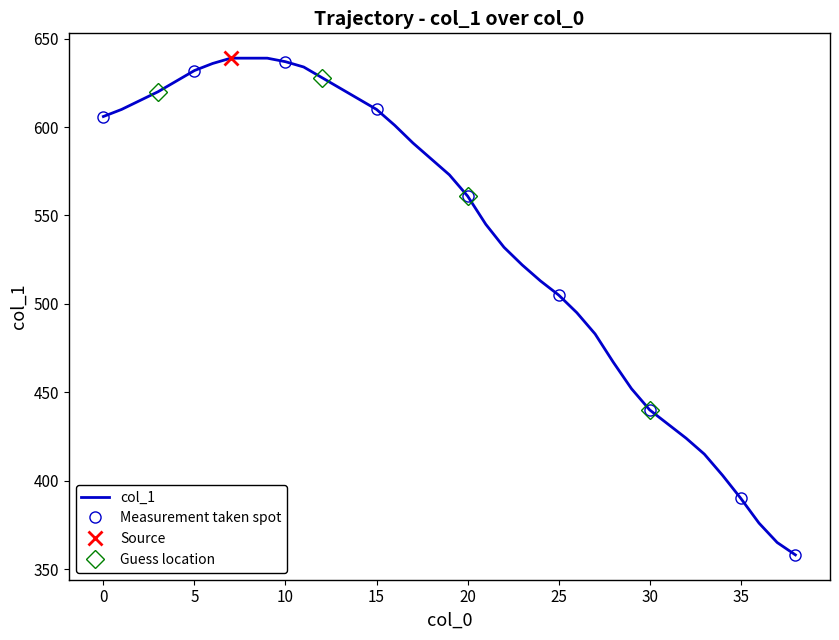

Reading left to right, extract all data points from this chart.

606	610	615	620	626	632	636	639	639	639	637	634	628	622	616	610	601	591	582	573	561	545	532	522	513	505	495	483	467	452	440	432	424	415	403	390	376	365	358